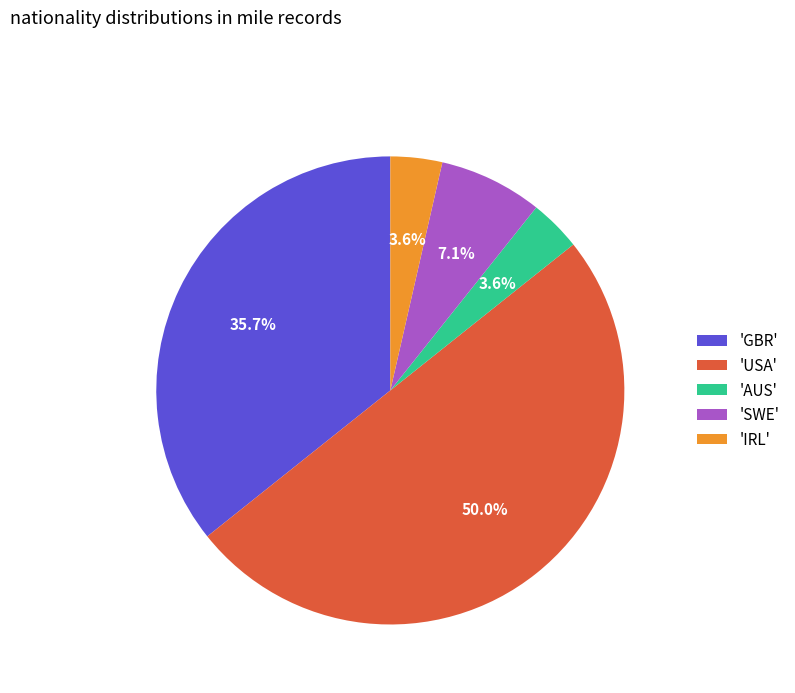

What portion of the pie excludes 'IRL'?

96.4%